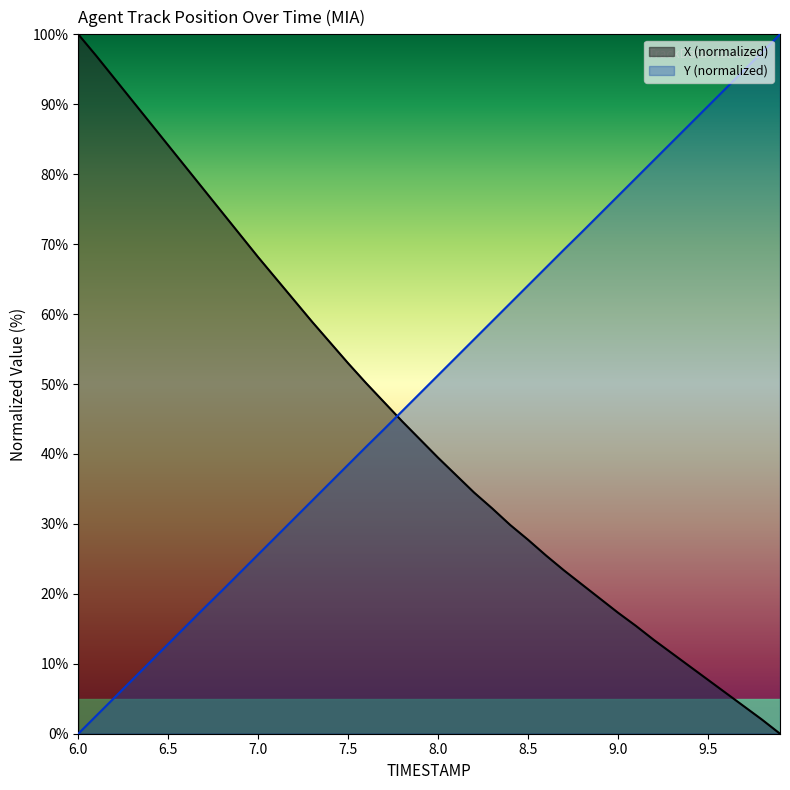

Where does the X series first go above 42?

6.0